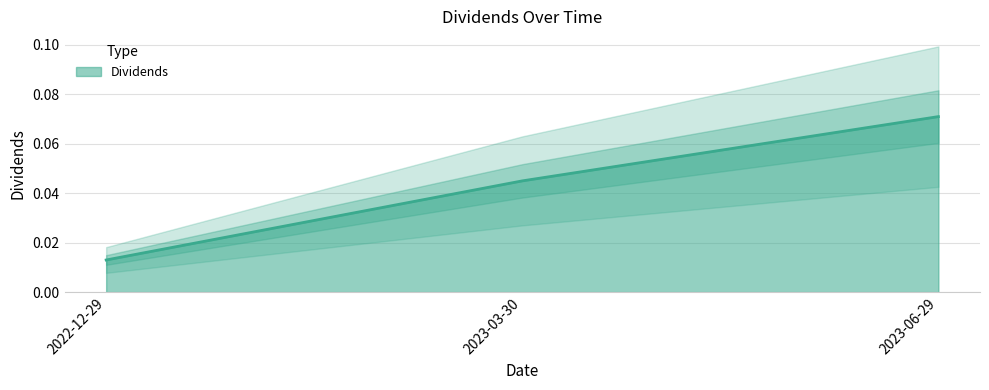

The chart shows a value of 0.0 at 2023-03-30. True or false?

True